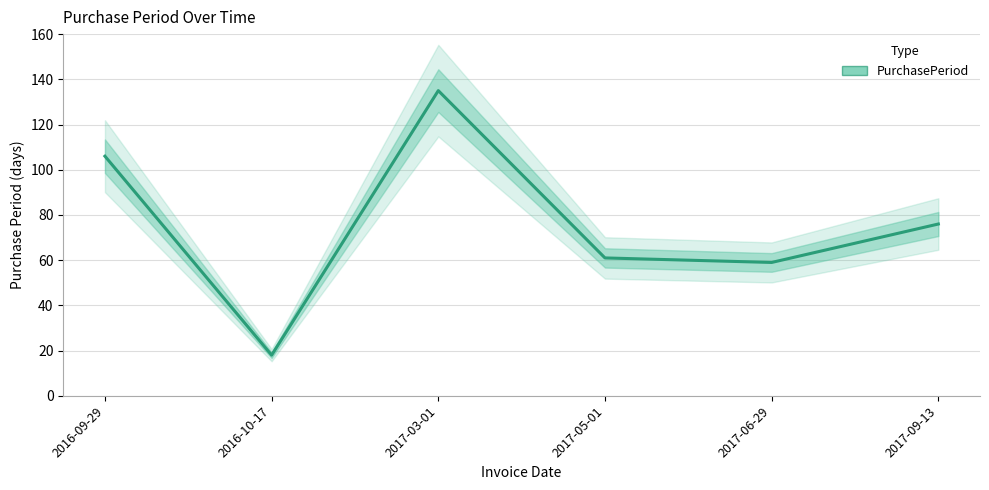

Where is the first local maximum?

2017-03-01